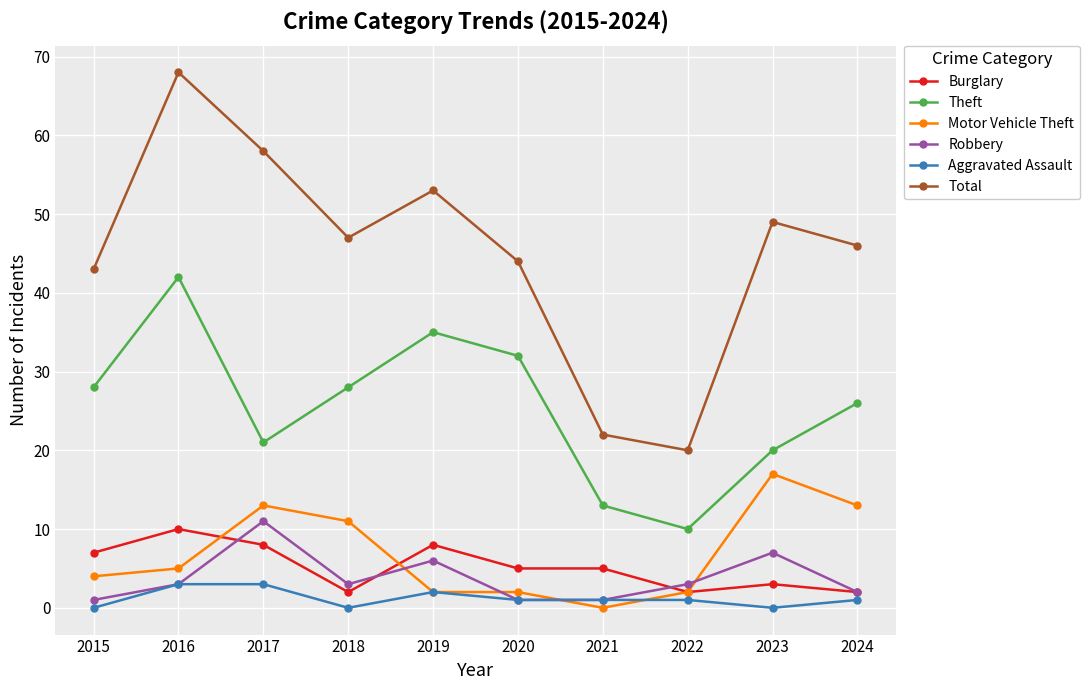

What is the difference between the Total values at 2015 and 2021?

21